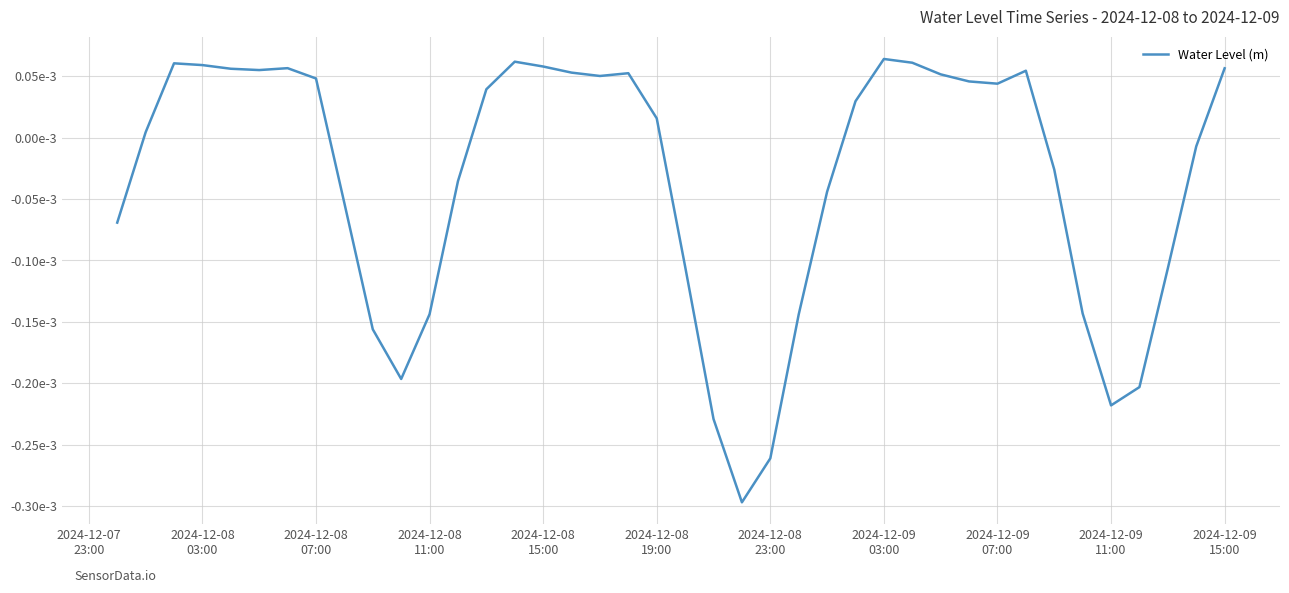

Is this an area chart (filled region under the line)?

No